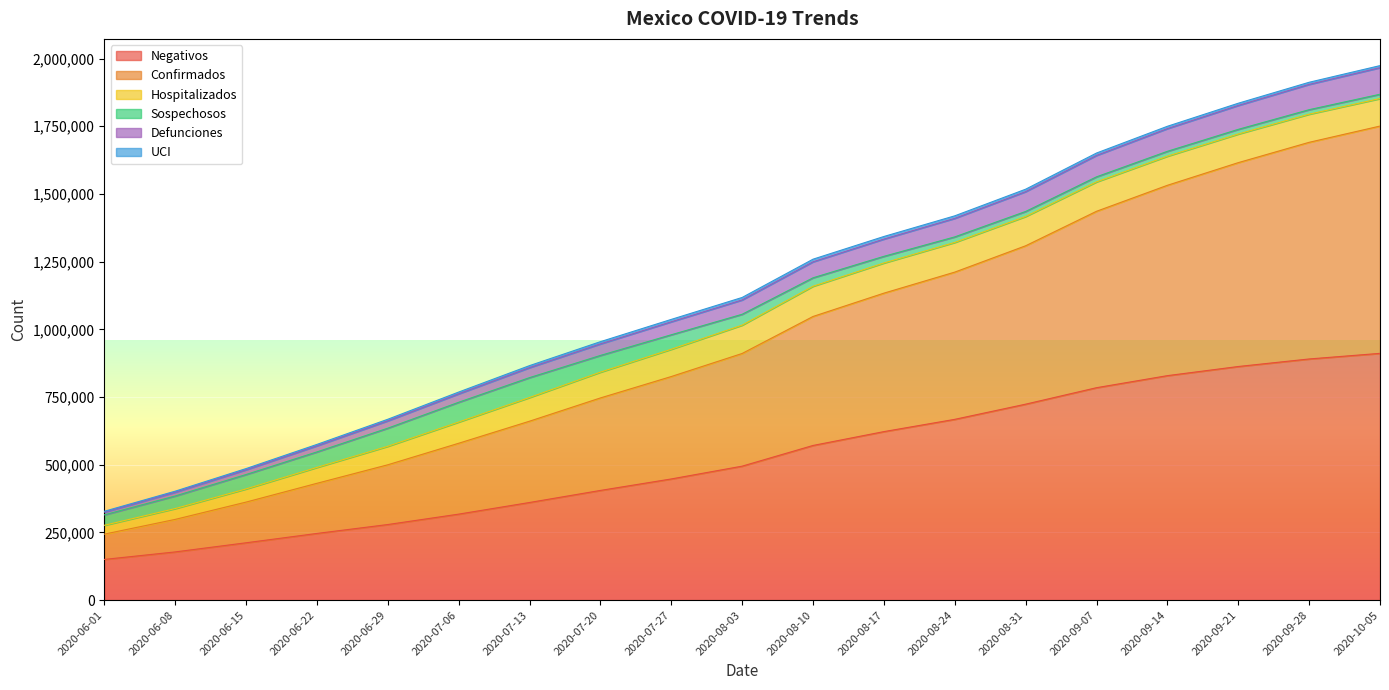

What is the lowest value of the Negativos series?

150157